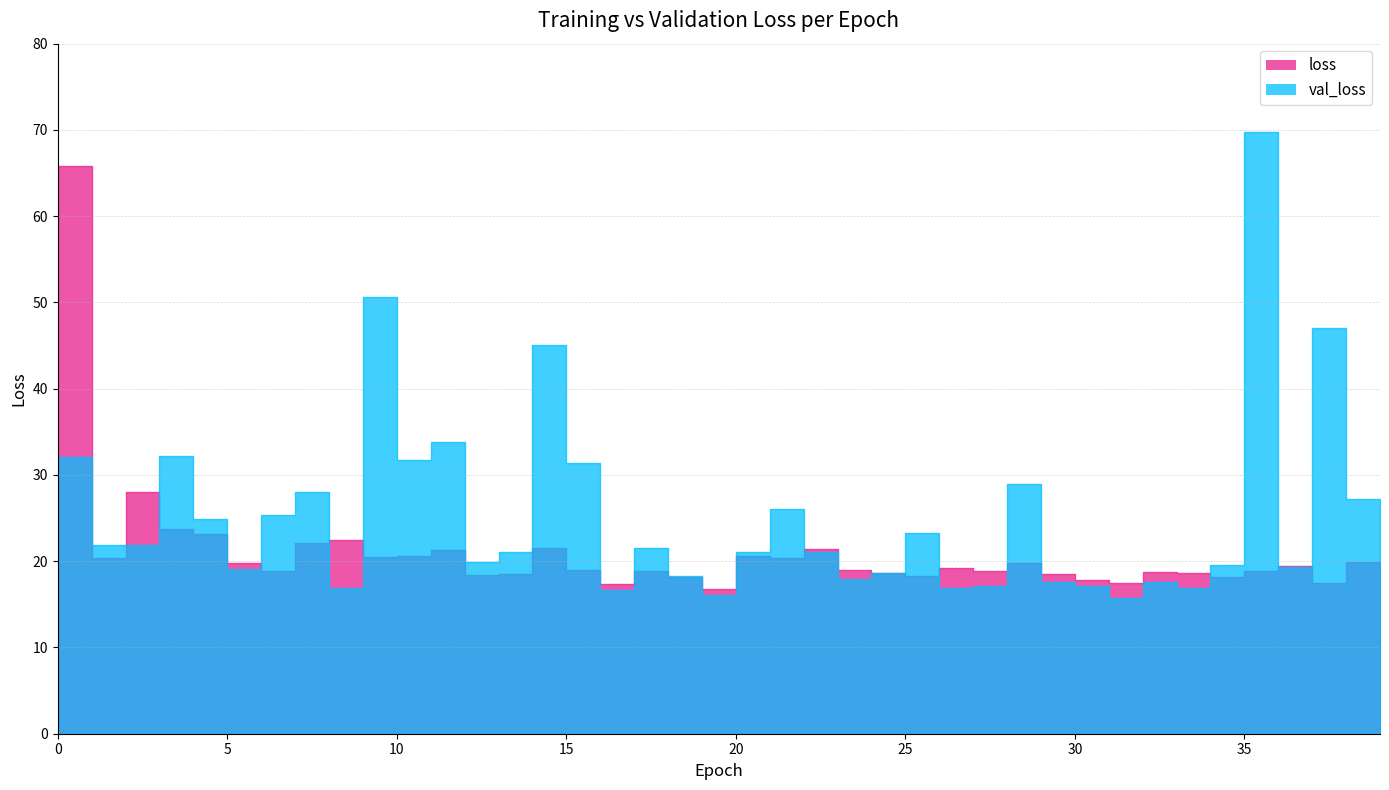

In val_loss, how many points are higher than both neighbors (excluding endpoints)?

12